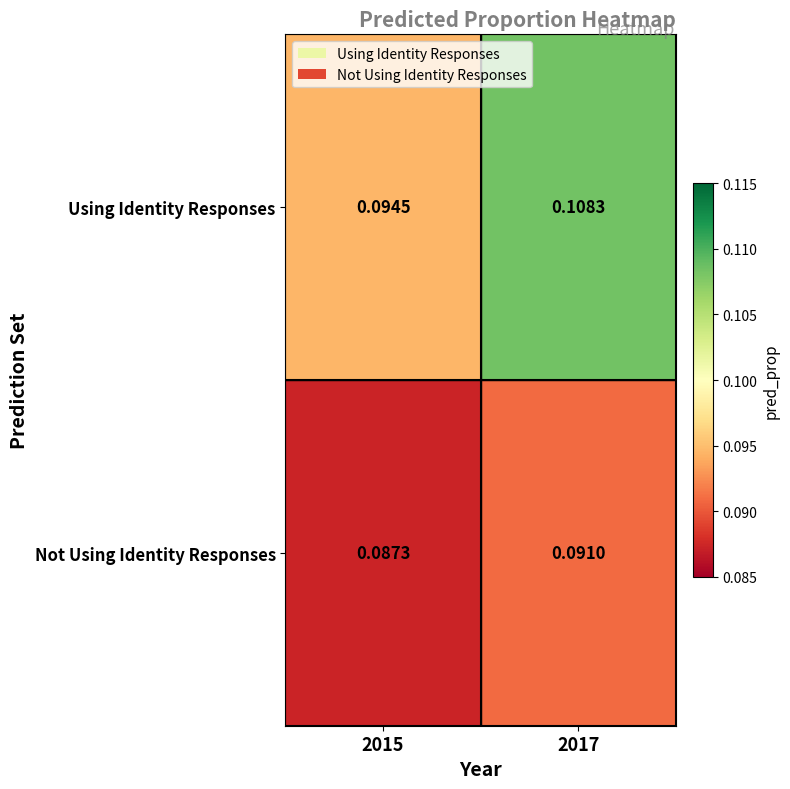

Rank the series by their maximum value, from highest to lowest.

Using Identity Responses, Not Using Identity Responses